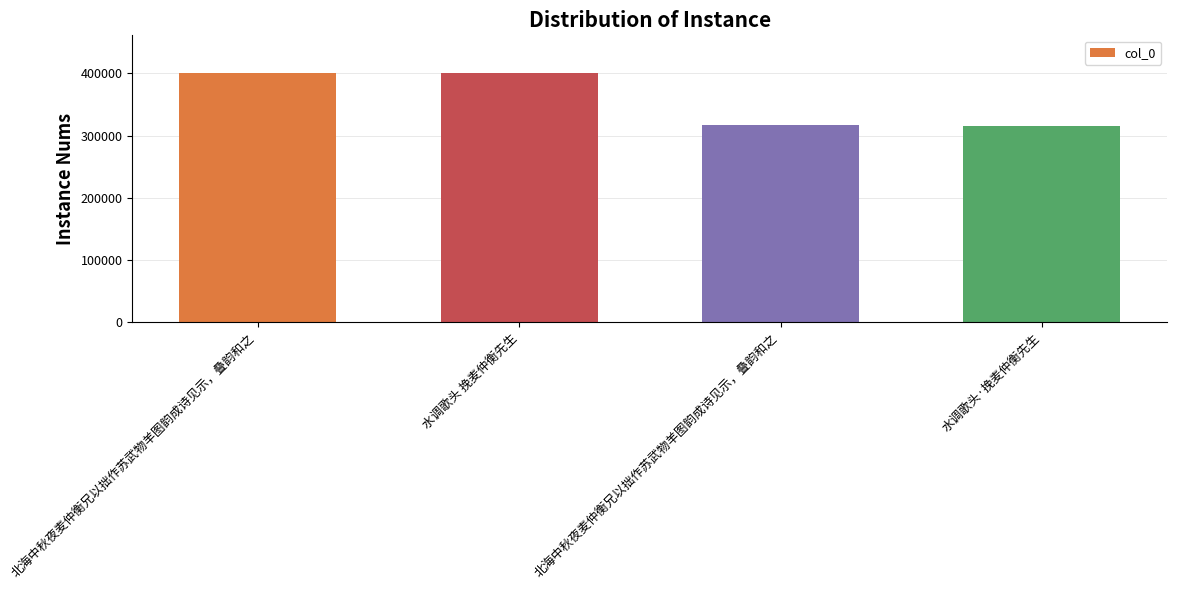

What is the minimum value shown in the chart?

316228